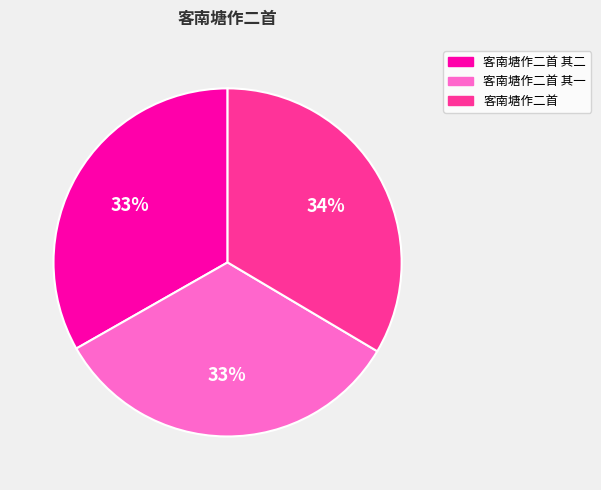

To the nearest percent, what is the combined percentage of 客南塘作二首 其二 and 客南塘作二首 其一?

66%